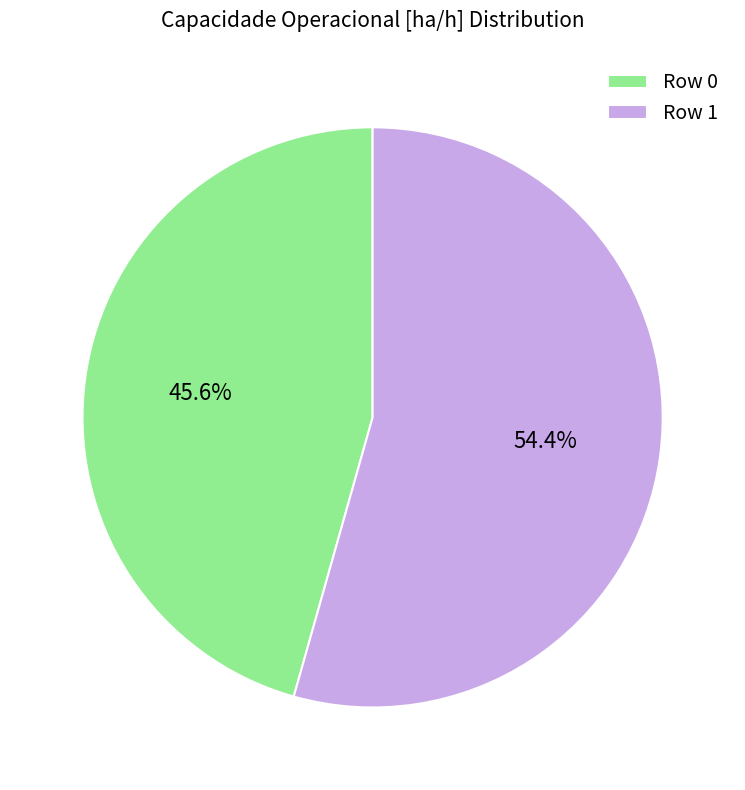

The Row 0 slice represents 46% of the pie. True or false?

True